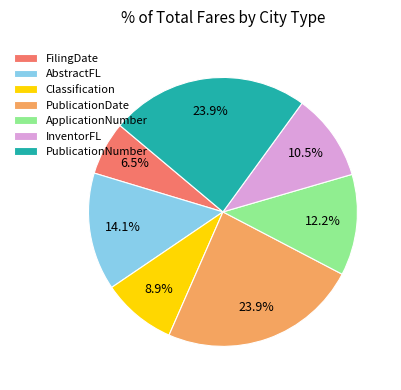

How many segments does this pie chart have?

7